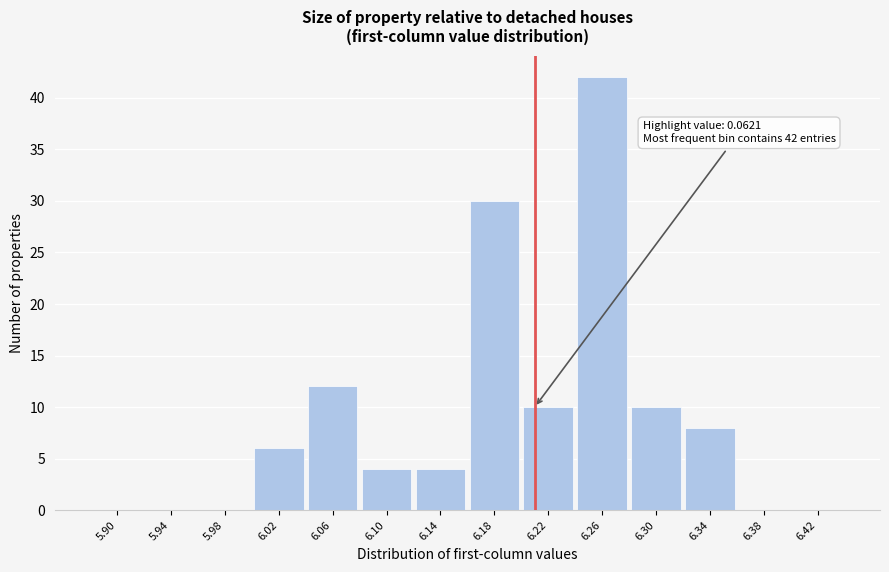

Reading right to left, list all the values displayed in this chart.

6.42=0	6.38=0	6.34=8	6.30=10	6.26=42	6.22=10	6.18=30	6.14=4	6.10=4	6.06=12	6.02=6	5.98=0	5.94=0	5.90=0